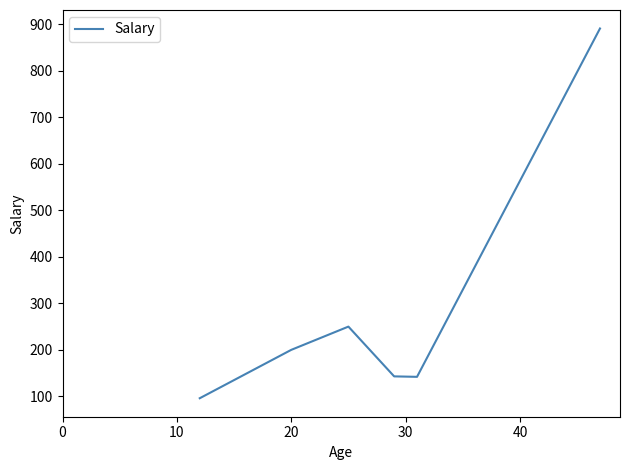

What is the smallest value displayed?

96